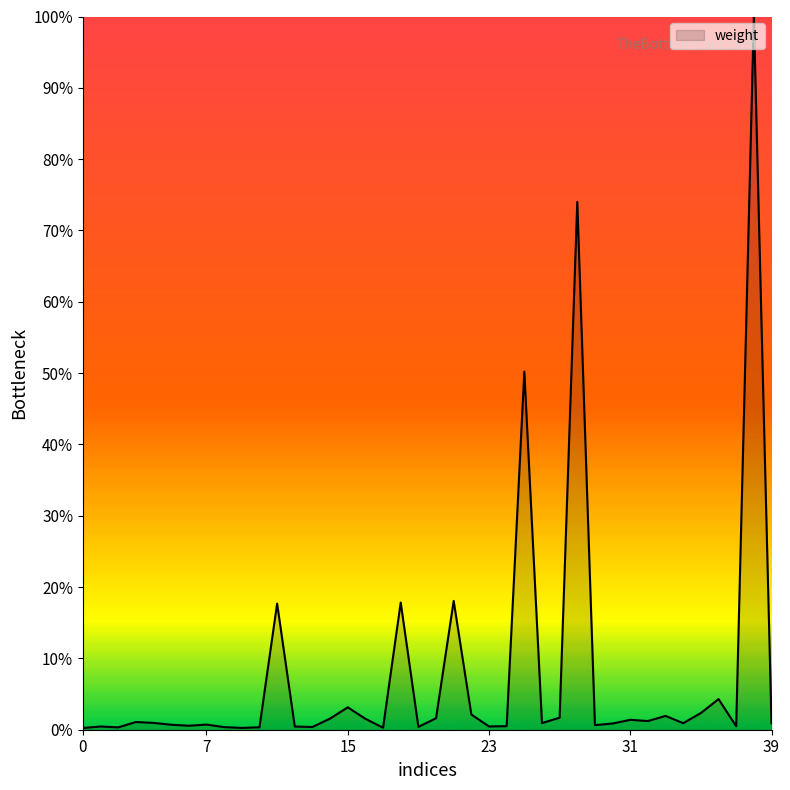

What is the greatest value displayed?

100.0